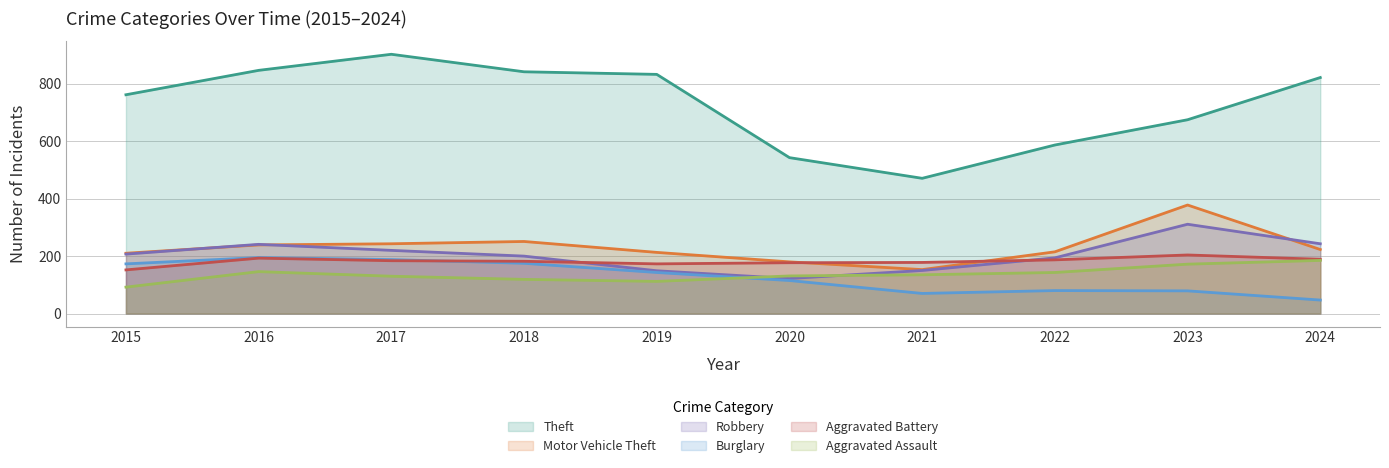

What is the difference between the Motor Vehicle Theft values at 2017 and 2022?

28